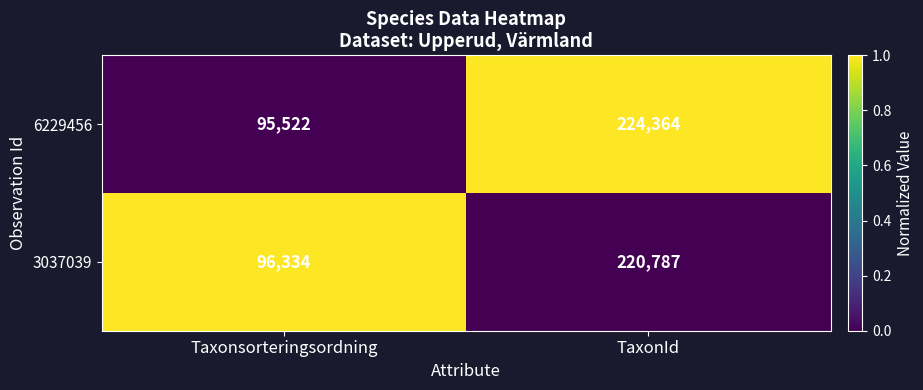

At TaxonId, list the series in order from largest to smallest.

6229456, 3037039